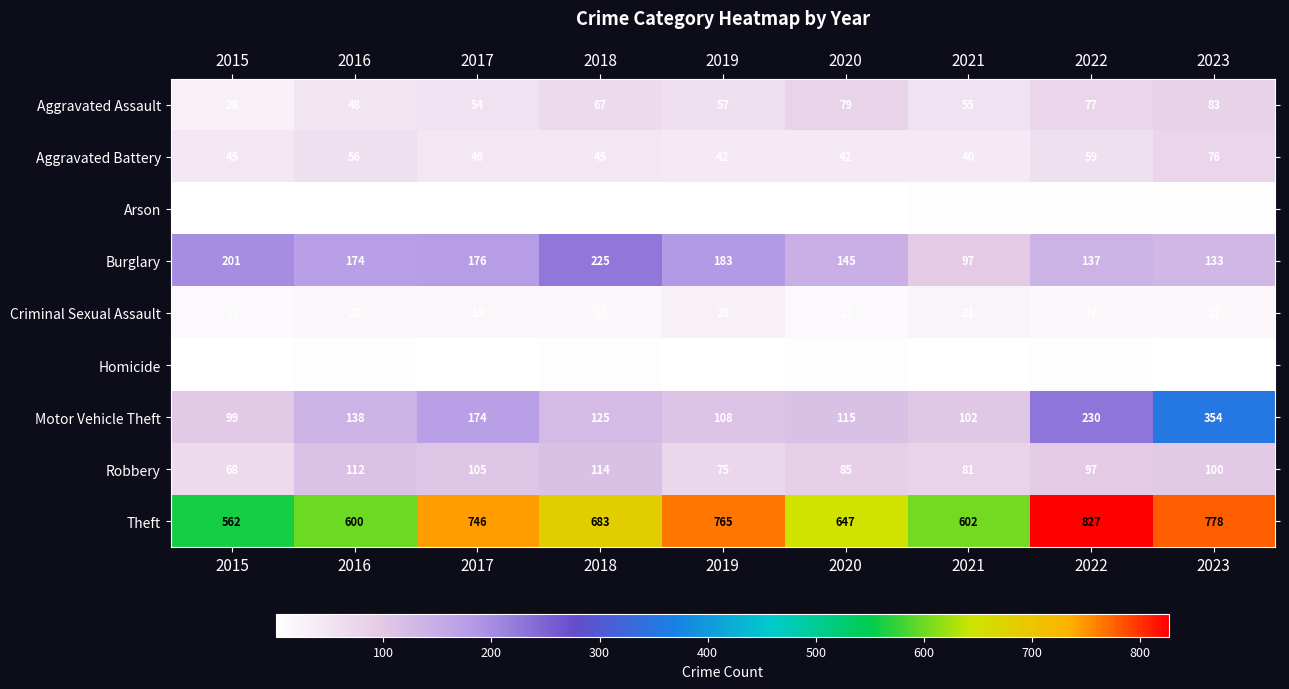

What is the spread (max minus min) of values at 2017?

745